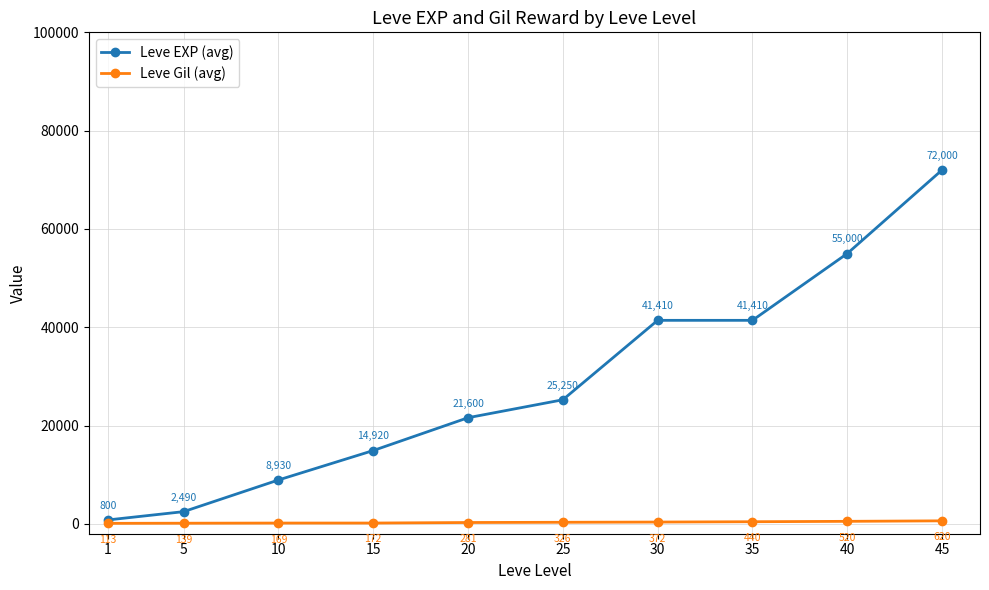

What is the average value of the Leve EXP (avg) series?

28381